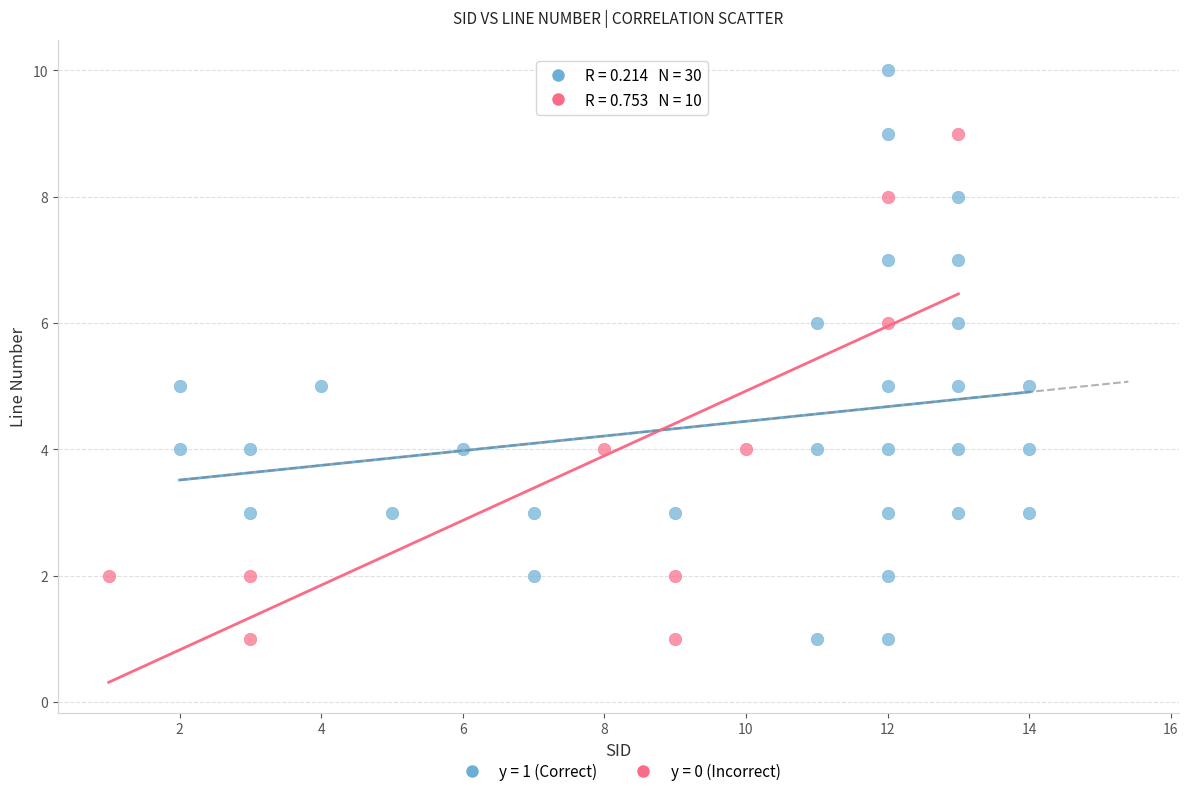

Which series contains the highest Y value?

y = 1 (Correct)